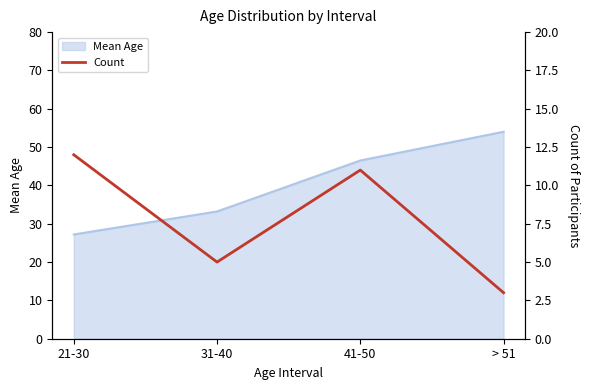

List the labels in order of Mean Age value, largest first.

> 51, 41-50, 31-40, 21-30